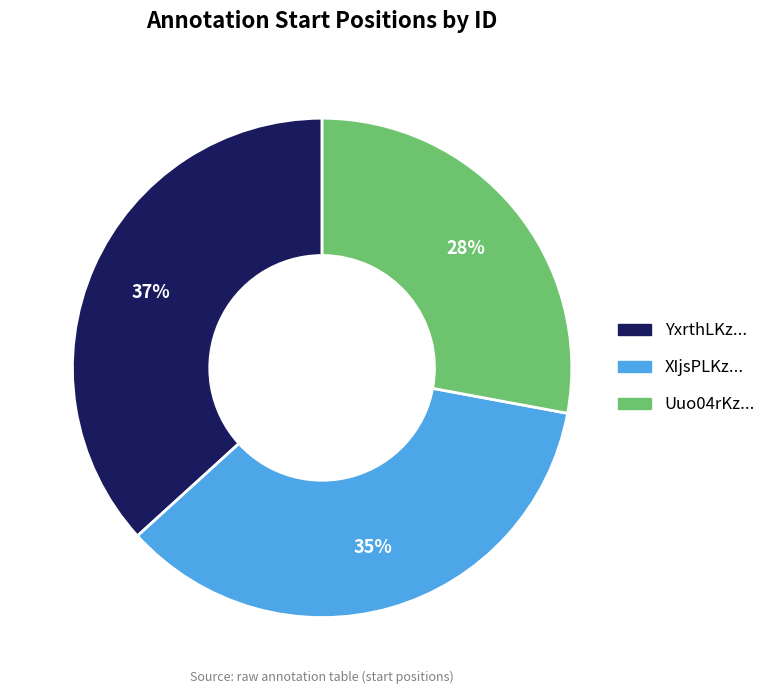

To the nearest percent, what percentage of the pie is YxrthLKz...?

37%